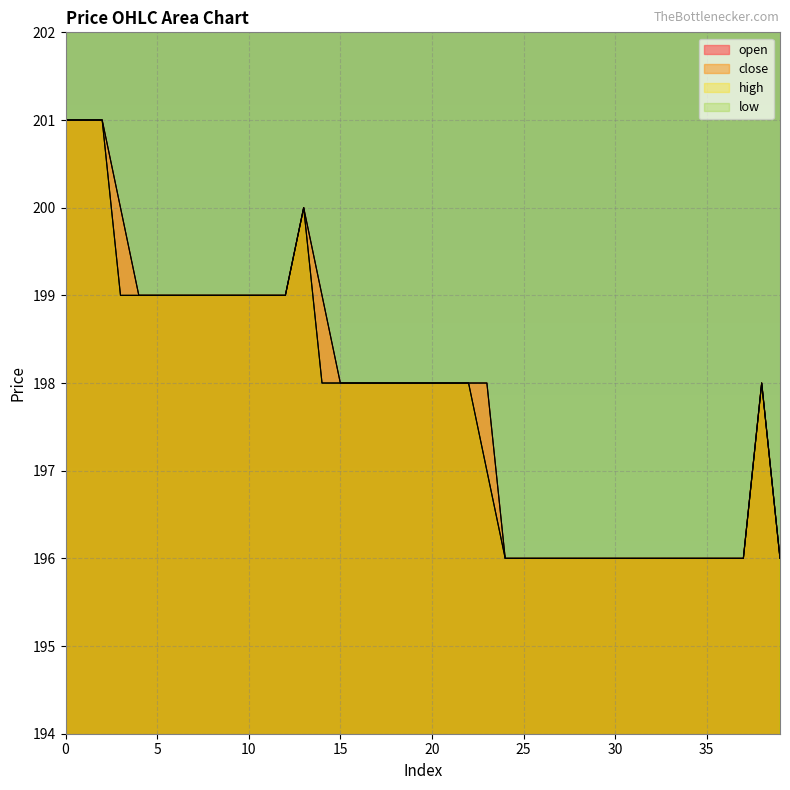

At how many categories does at least one series exceed 197?

25